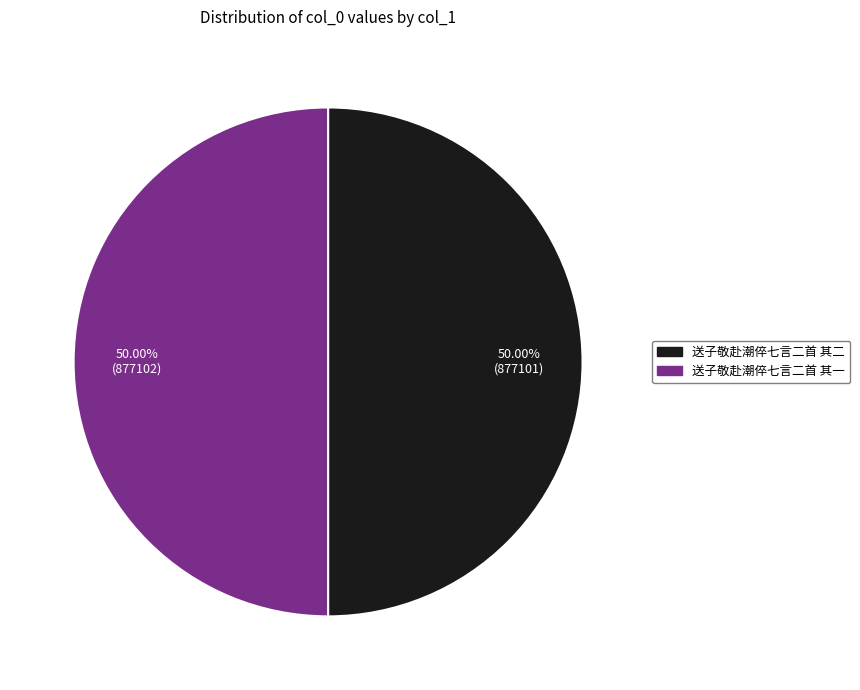

Combined, do 送子敬赴潮倅七言二首 其二 and 送子敬赴潮倅七言二首 其一 account for over 50%?

Yes